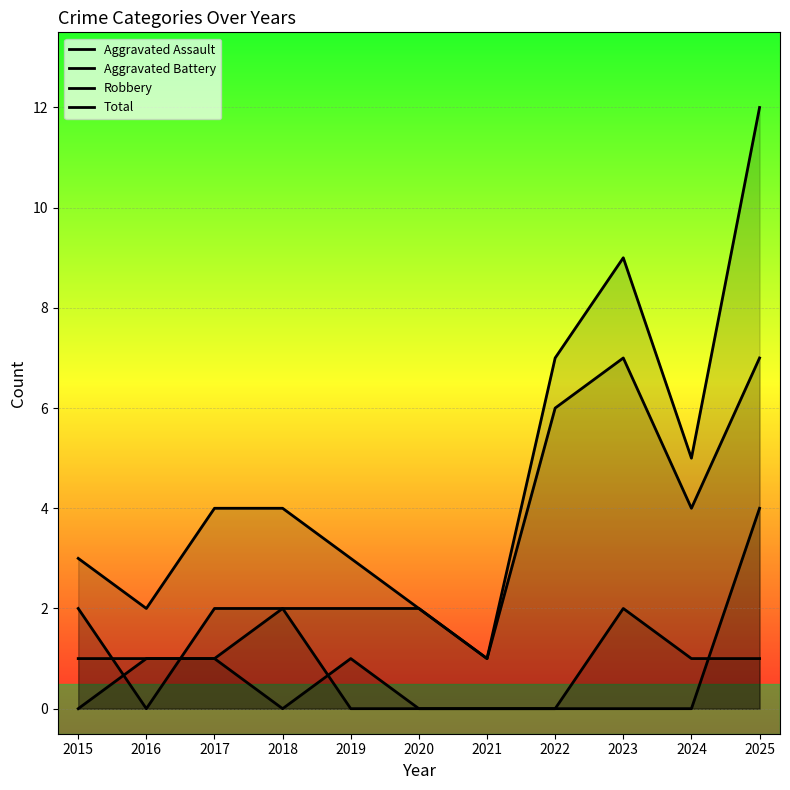

Does the chart display data point markers on the line(s)?

No